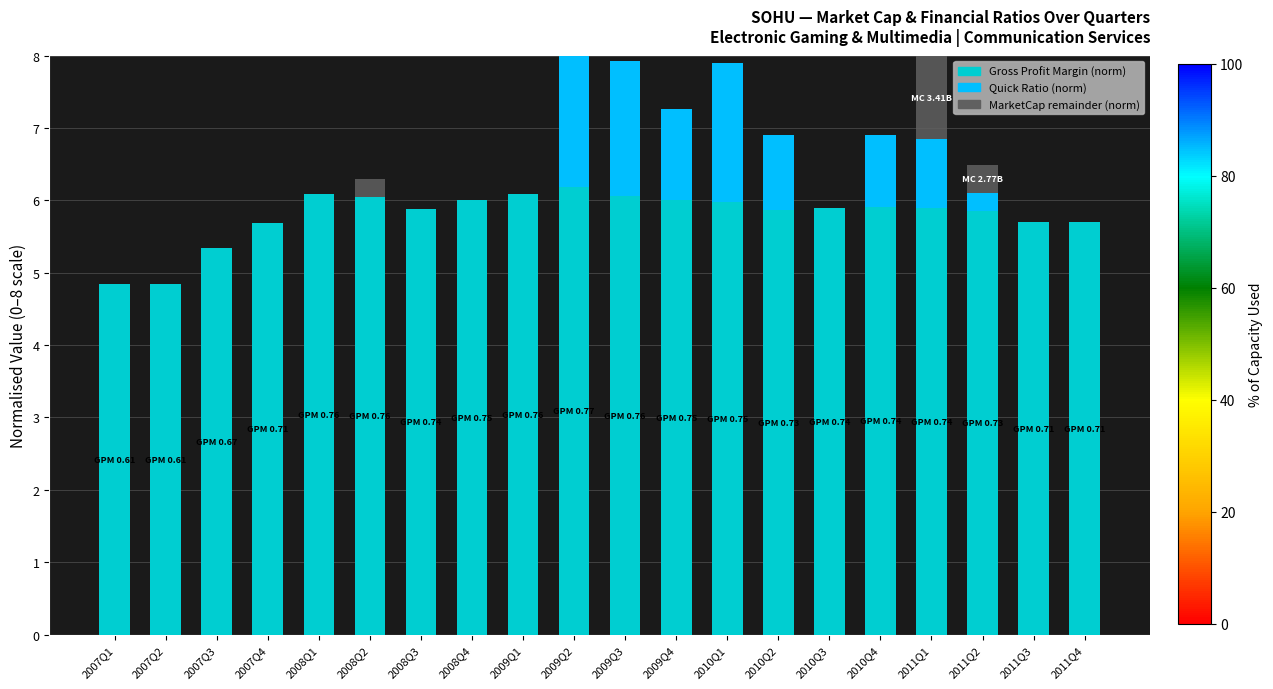

What is the highest value of the Gross Profit Margin (norm) series?

6.2